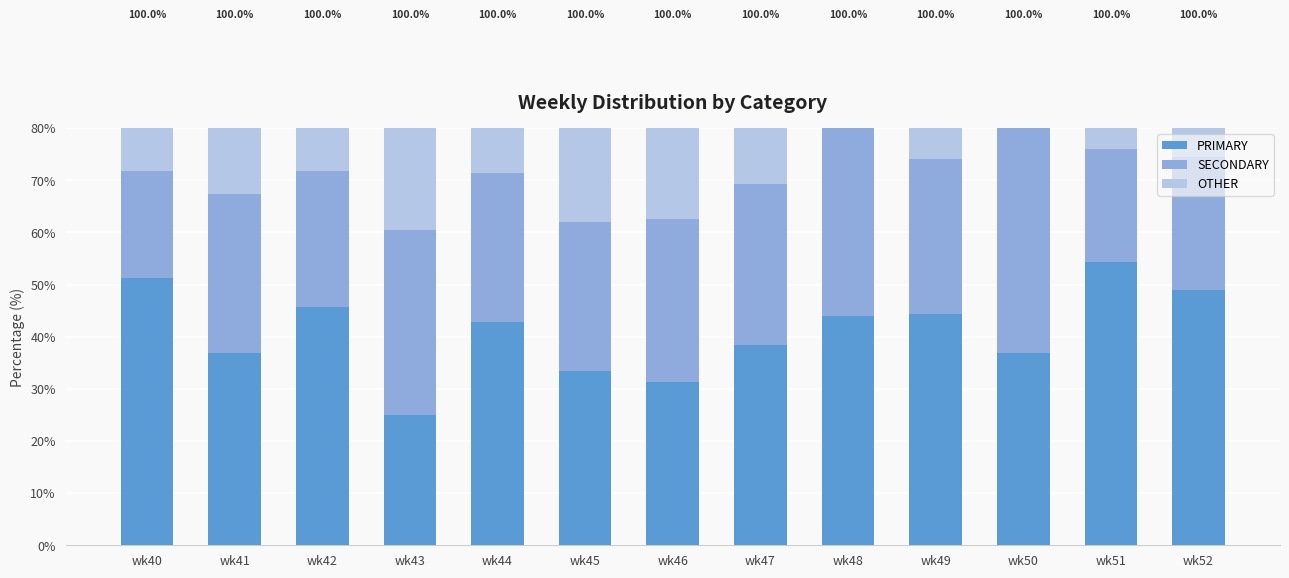

What is the highest value of the OTHER series?

39.6